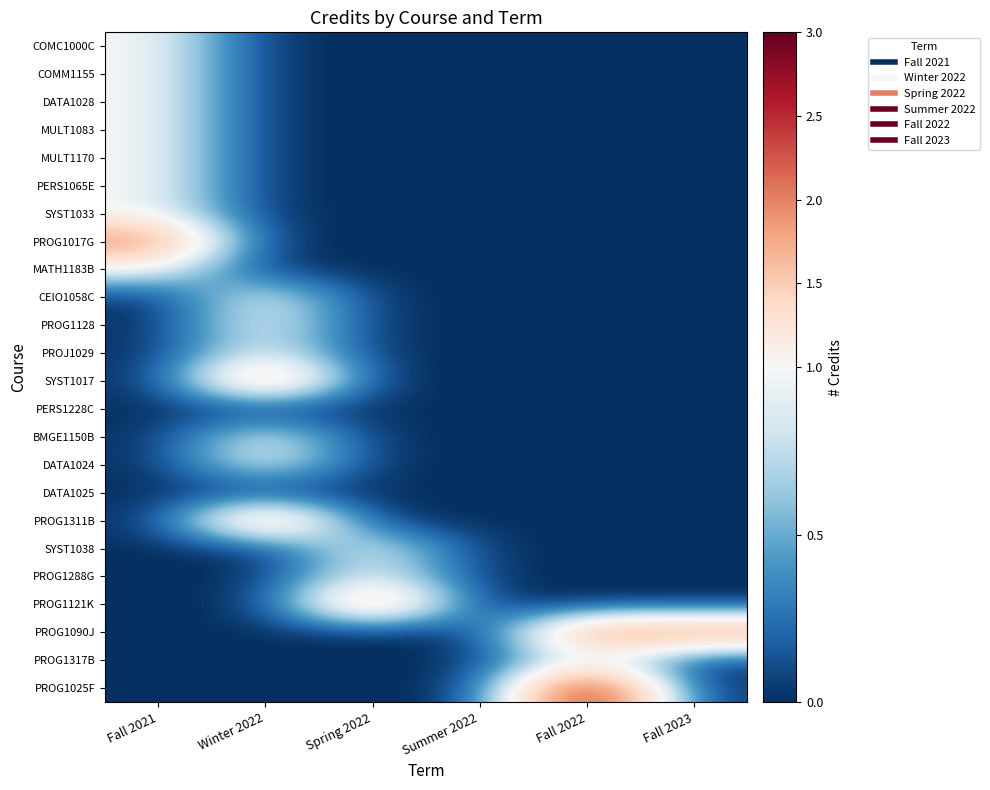

What is the spread (max minus min) of values at Fall 2021?

2